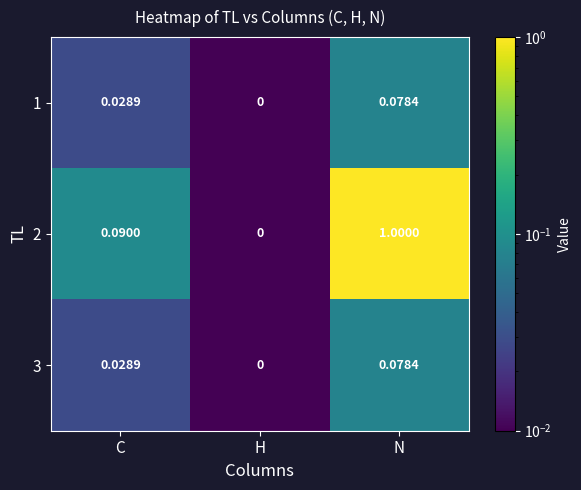

Which category has the highest value across all series?

N